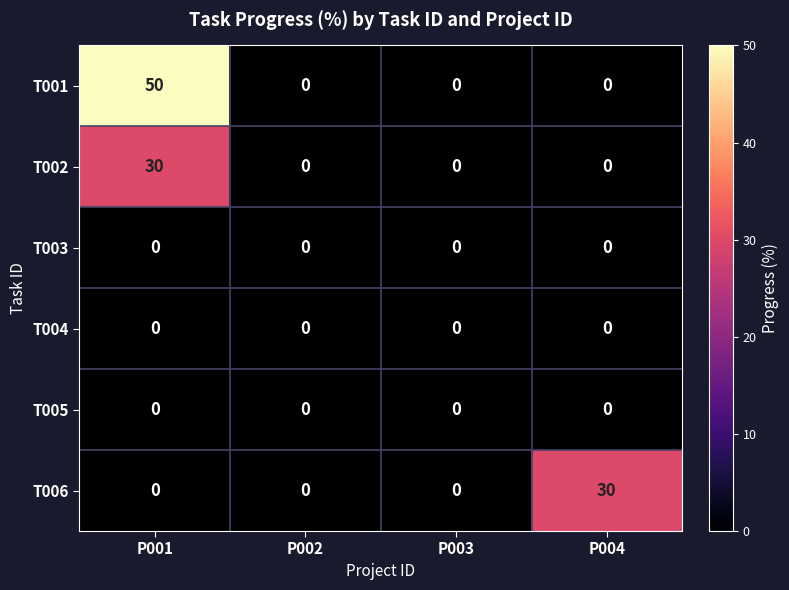

Which series changed the most between P001 and P003?

T001